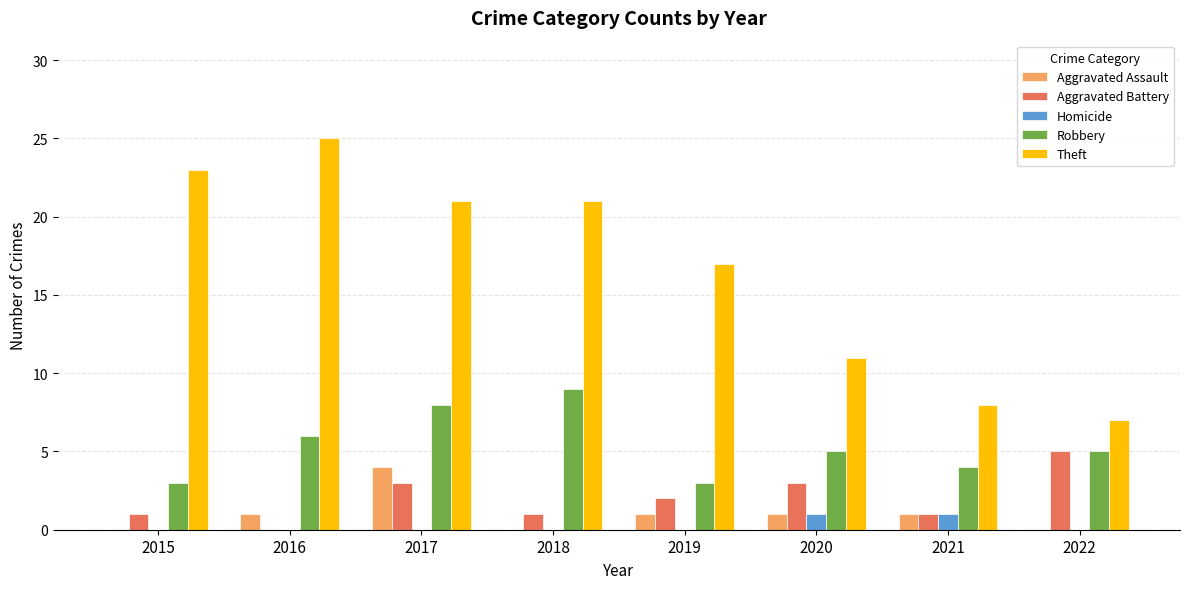

How many categories are shown in the chart?

8